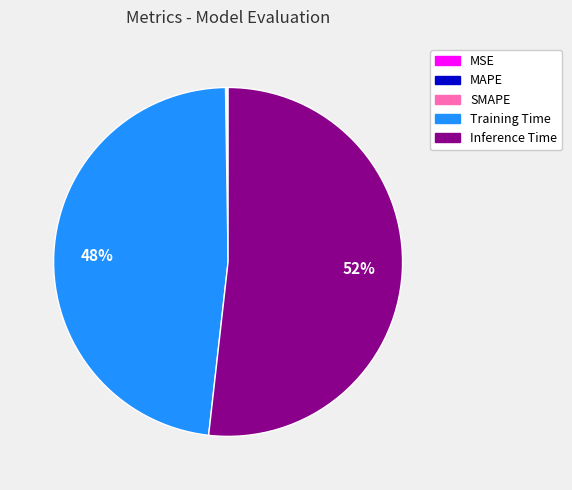

Is Training Time the majority of the pie?

No